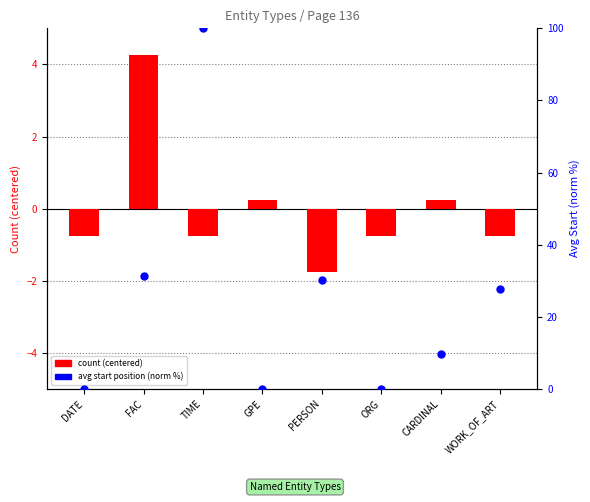

Which series has the largest total across all categories?

avg start (norm %)